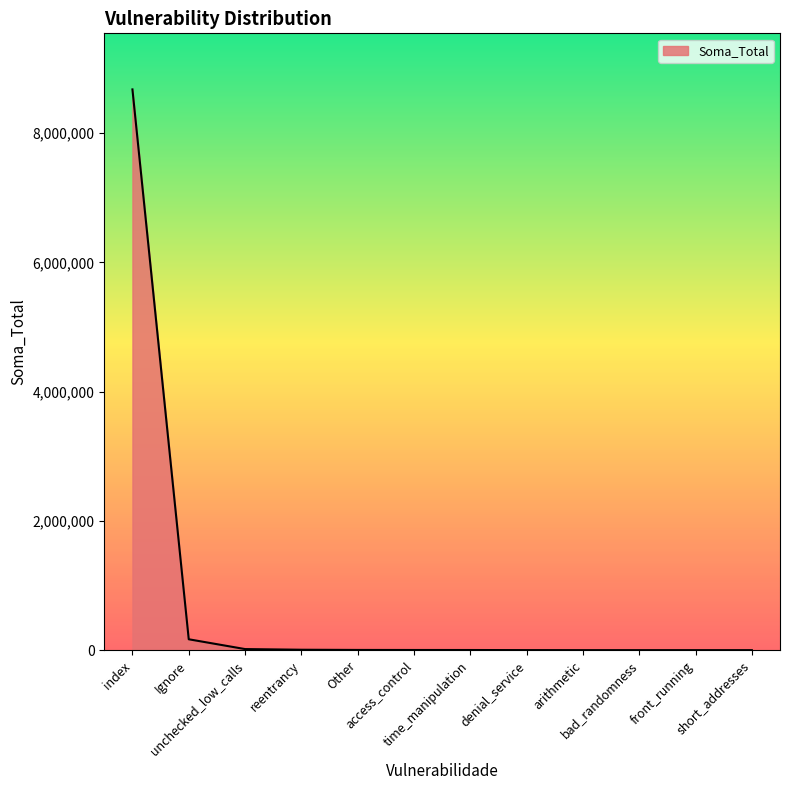

How many values are below 2401?

6